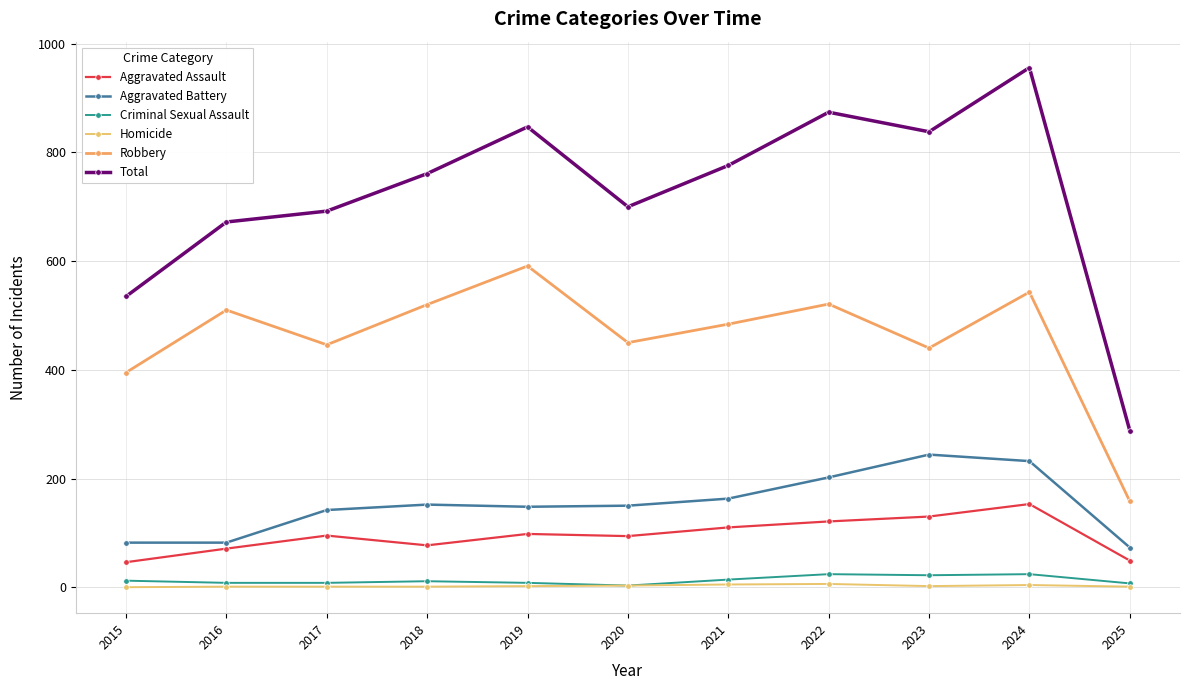

Between 2018 and 2022, which series saw the biggest shift?

Total